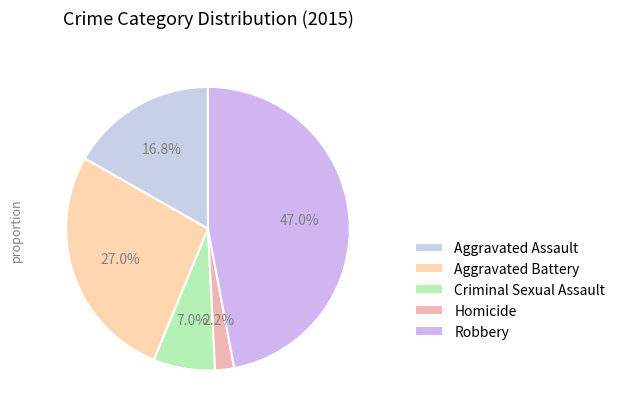

True or false: Criminal Sexual Assault accounts for 21% of the total.

False